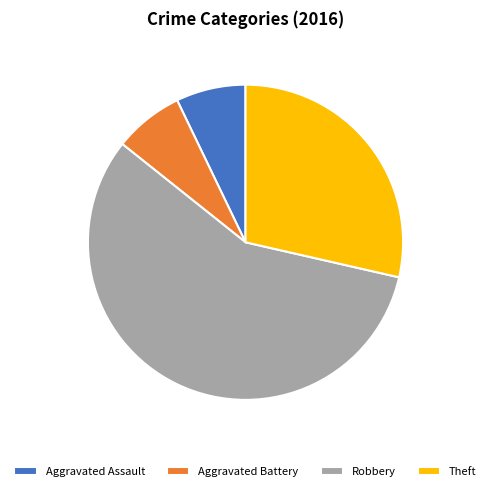

Combined, do Robbery and Aggravated Assault account for over 50%?

Yes